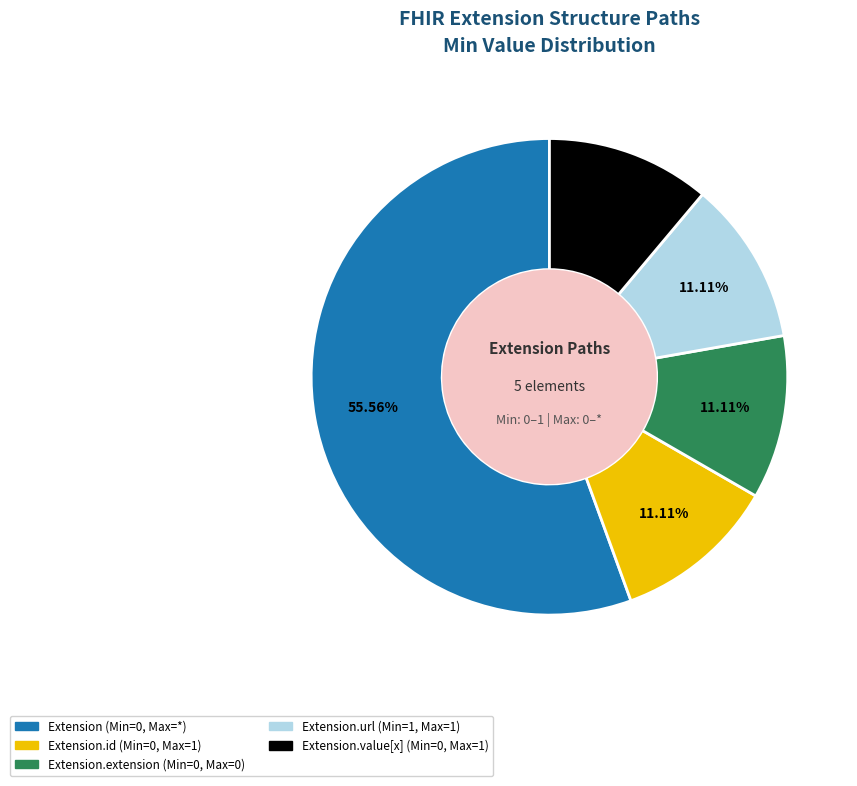

Does any single category account for the majority?

Yes